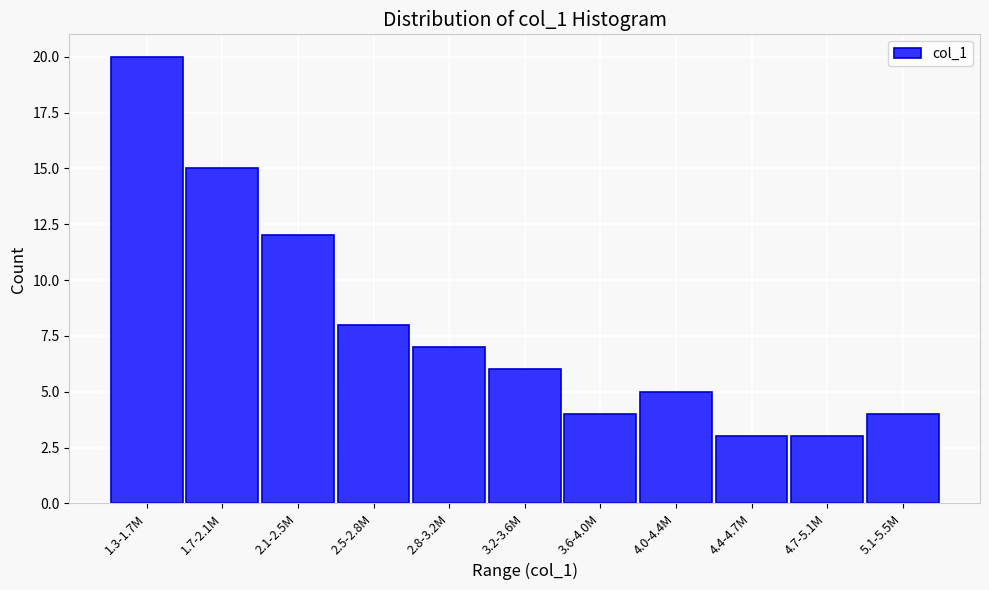

Reading left to right, what are all the values shown in this chart?

1.3-1.7M=20	1.7-2.1M=15	2.1-2.5M=12	2.5-2.8M=8	2.8-3.2M=7	3.2-3.6M=6	3.6-4.0M=4	4.0-4.4M=5	4.4-4.7M=3	4.7-5.1M=3	5.1-5.5M=4